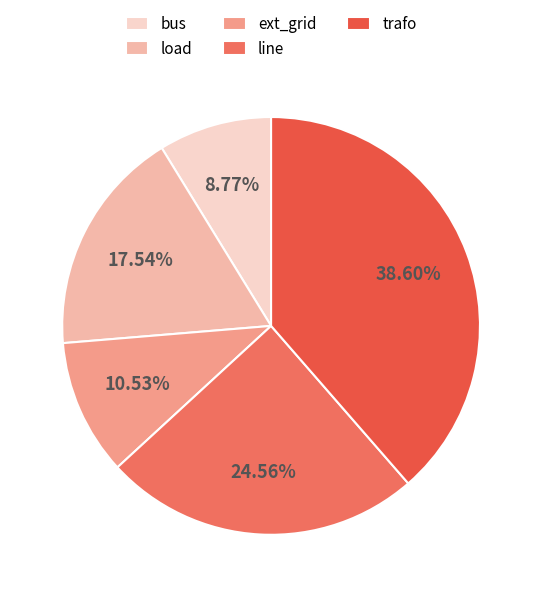

To the nearest percent, what is the difference between the ext_grid and trafo slice percentages?

28%